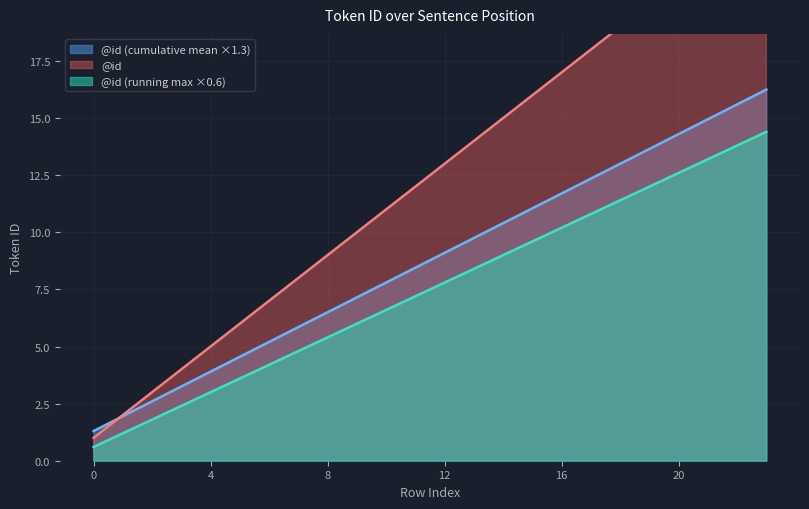

The value at 22 is 40. True or false?

False